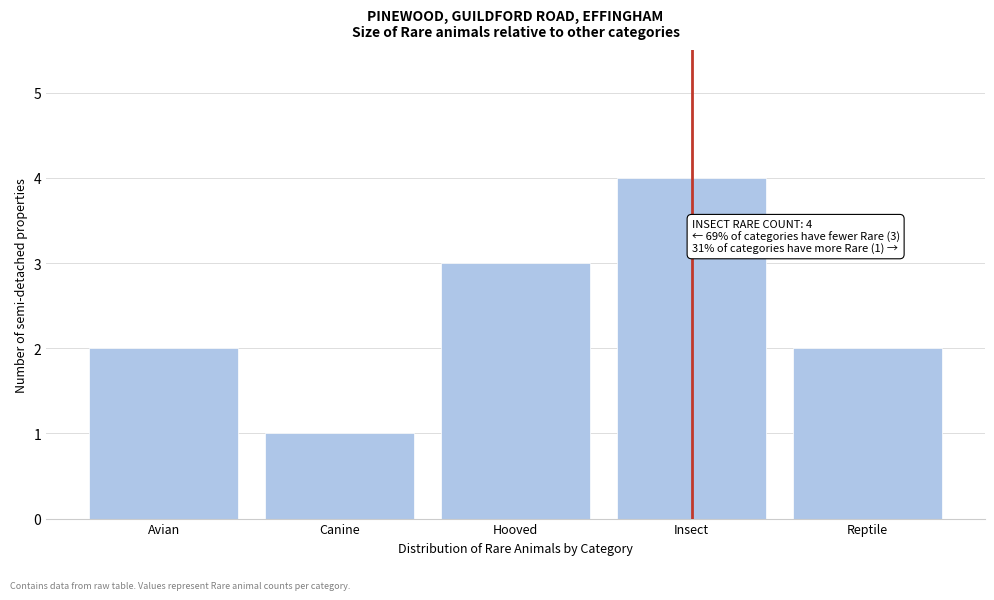

Reading right to left, what are all the values shown in this chart?

2	4	3	1	2